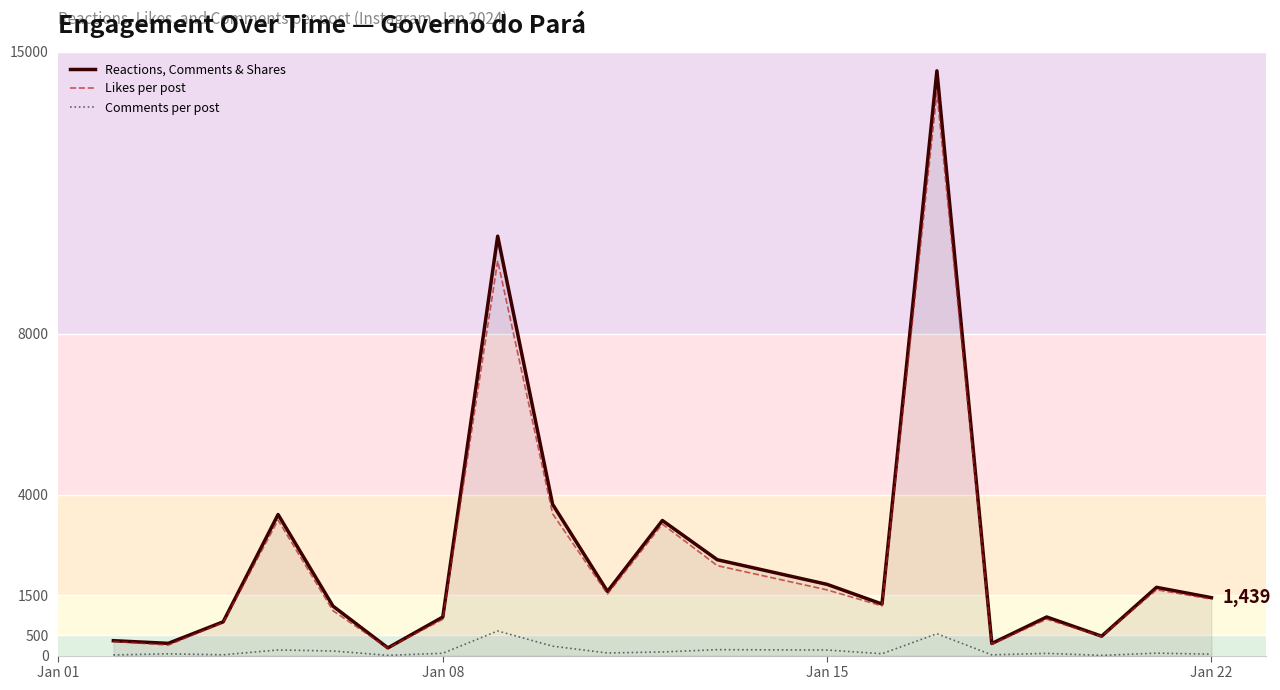

What is the maximum value for Comments per post?

612